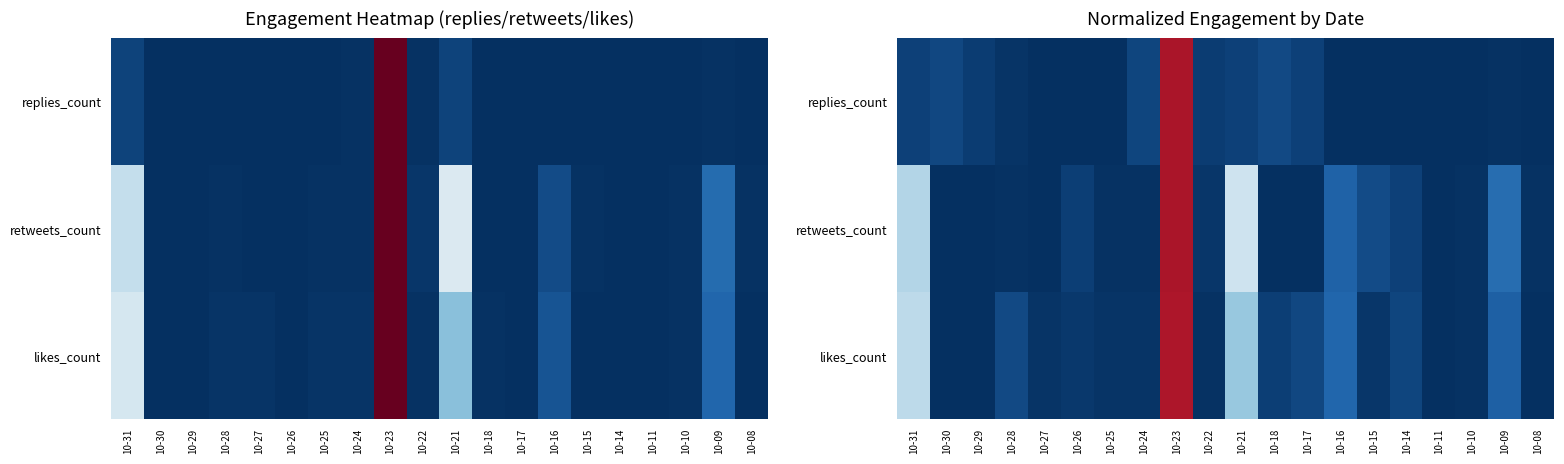

True or false: replies_count has a value of 0.0 at 10-10.

True